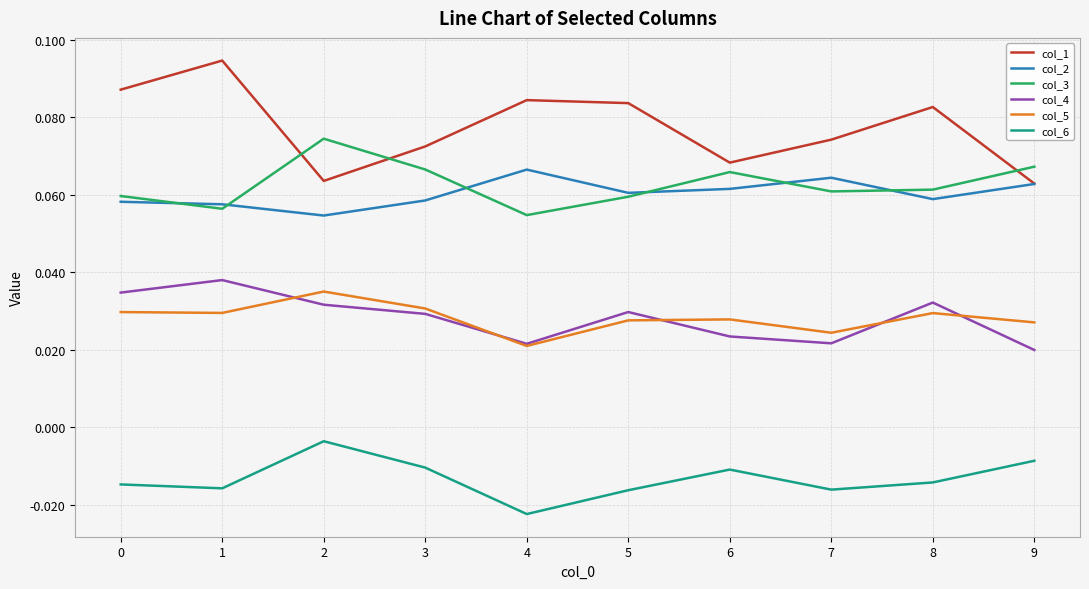

At how many categories does at least one series exceed 0?

10